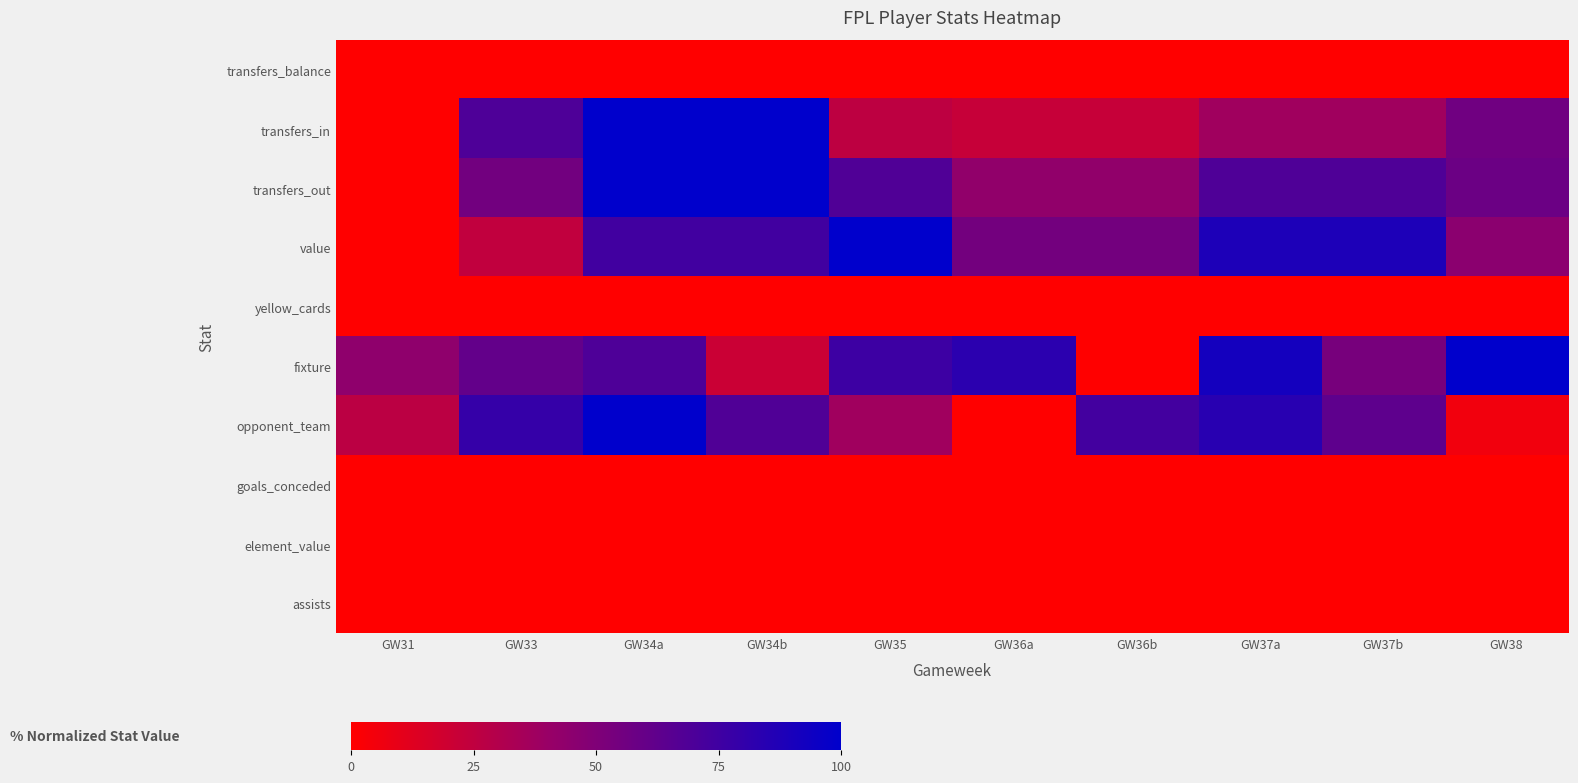

At which category does the chart reach its peak across all series?

GW34a